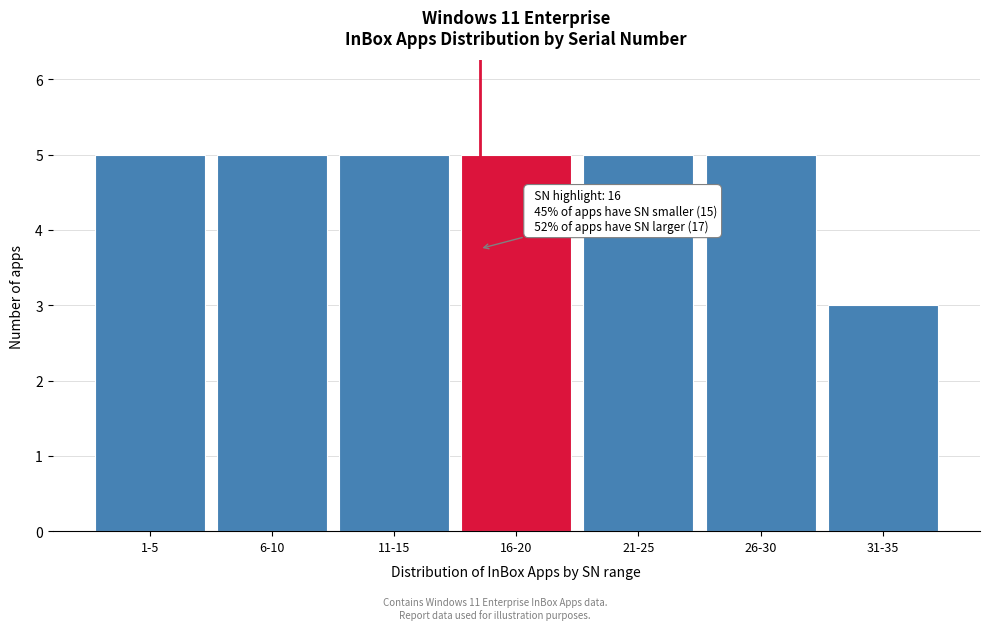

Reading left to right, list all the values displayed in this chart.

1-5=5	6-10=5	11-15=5	16-20=5	21-25=5	26-30=5	31-35=3